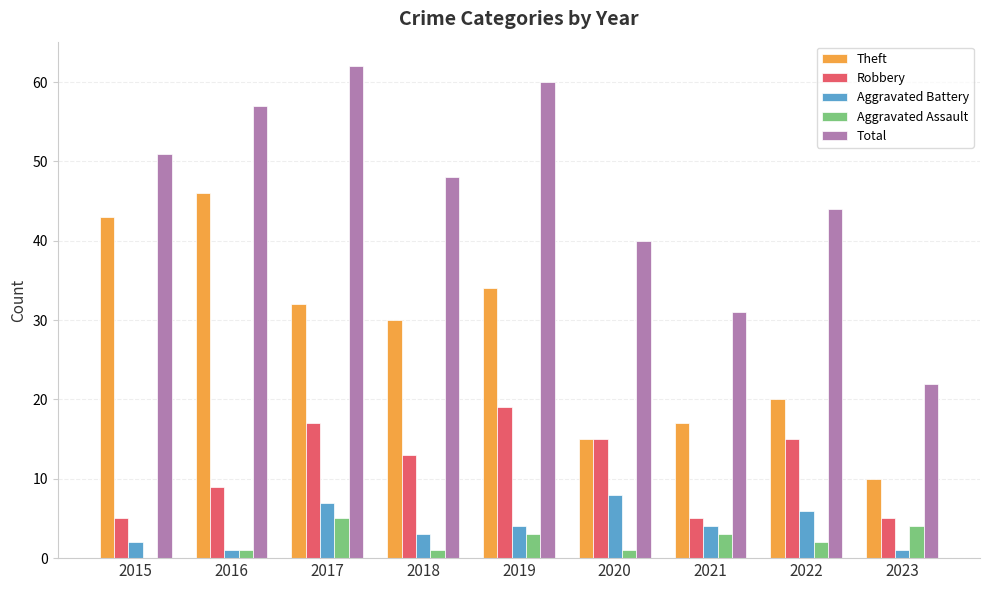

Is it true that Robbery equals 15 at 2016?

False